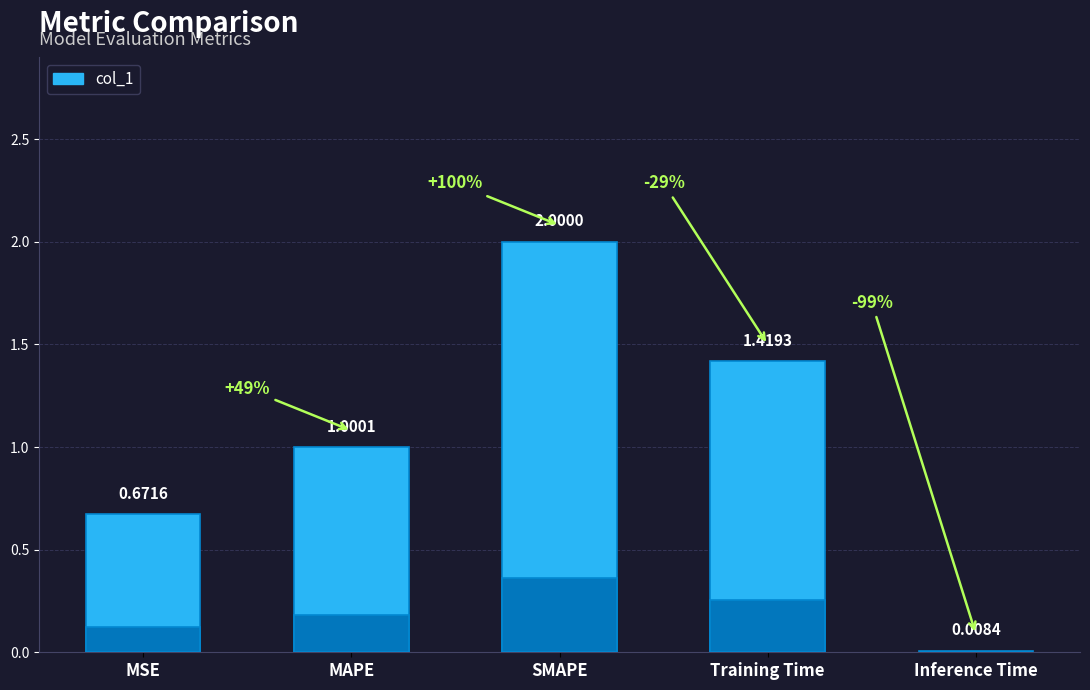

Between Training Time and Inference Time, which is larger?

Training Time